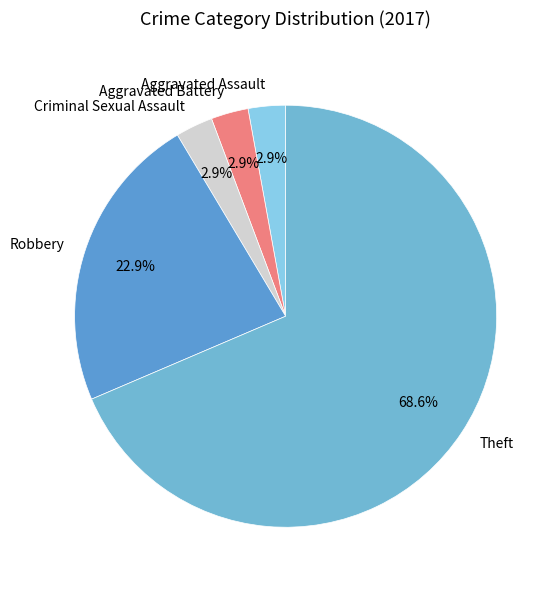

To the nearest percent, what percentage of the pie is Criminal Sexual Assault?

3%